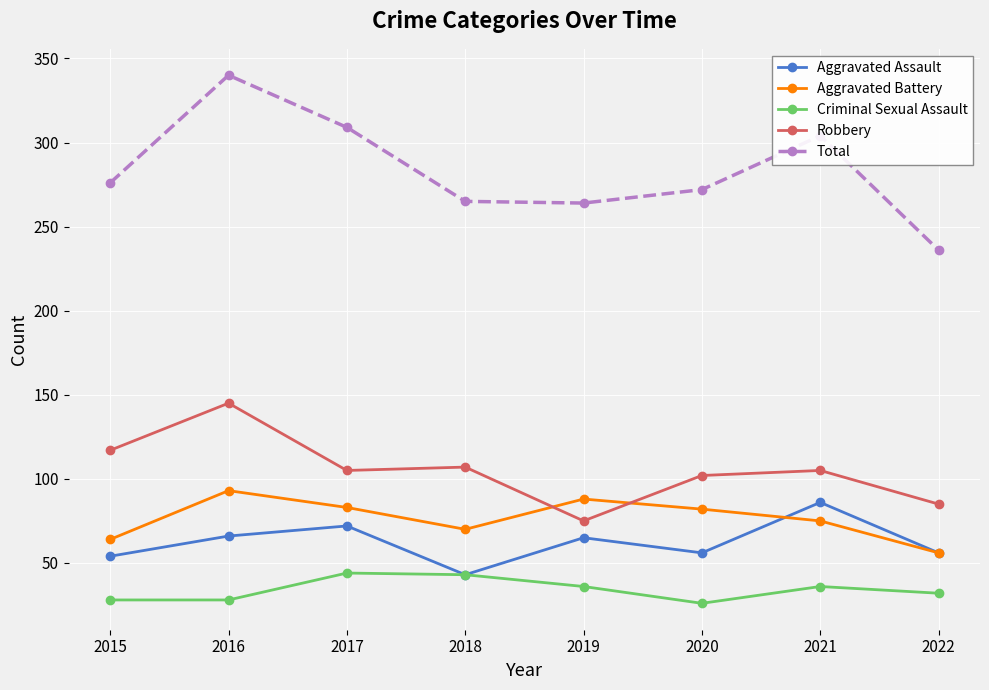

What is the value of the Criminal Sexual Assault point at the 5th from the left?

36